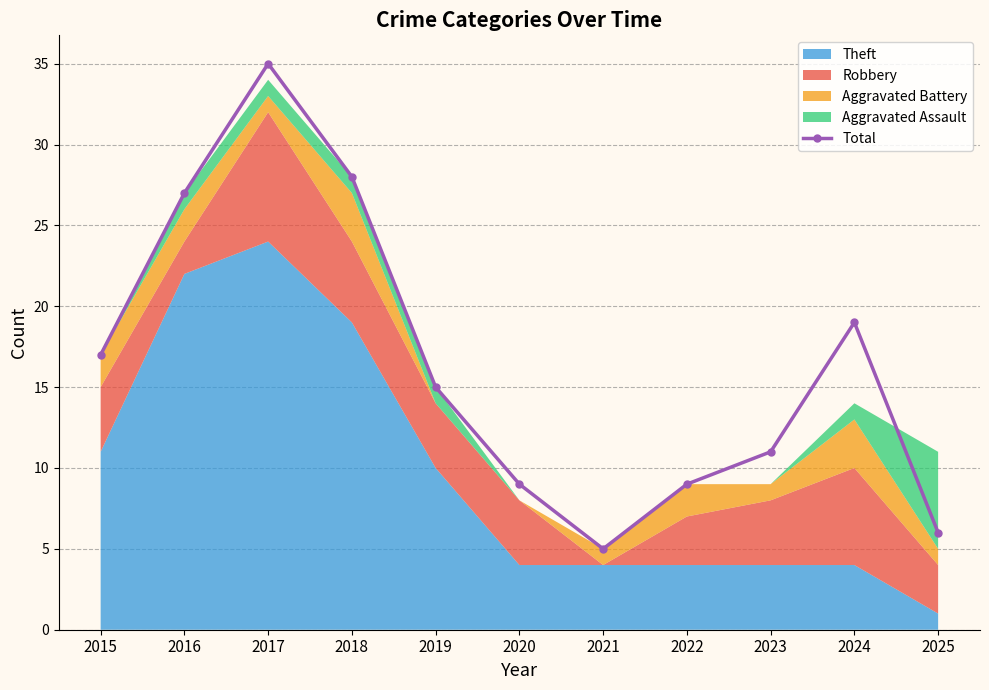

List the labels in order of value, smallest first.

2021, 2025, 2020, 2022, 2023, 2019, 2015, 2024, 2016, 2018, 2017